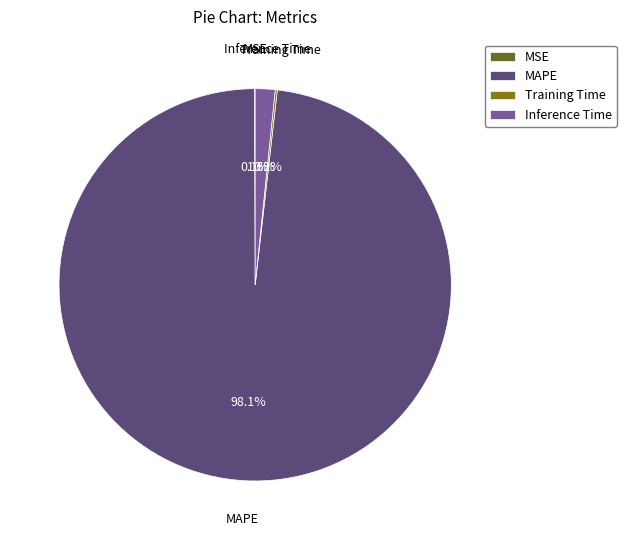

Which category has the biggest portion of the pie?

MAPE